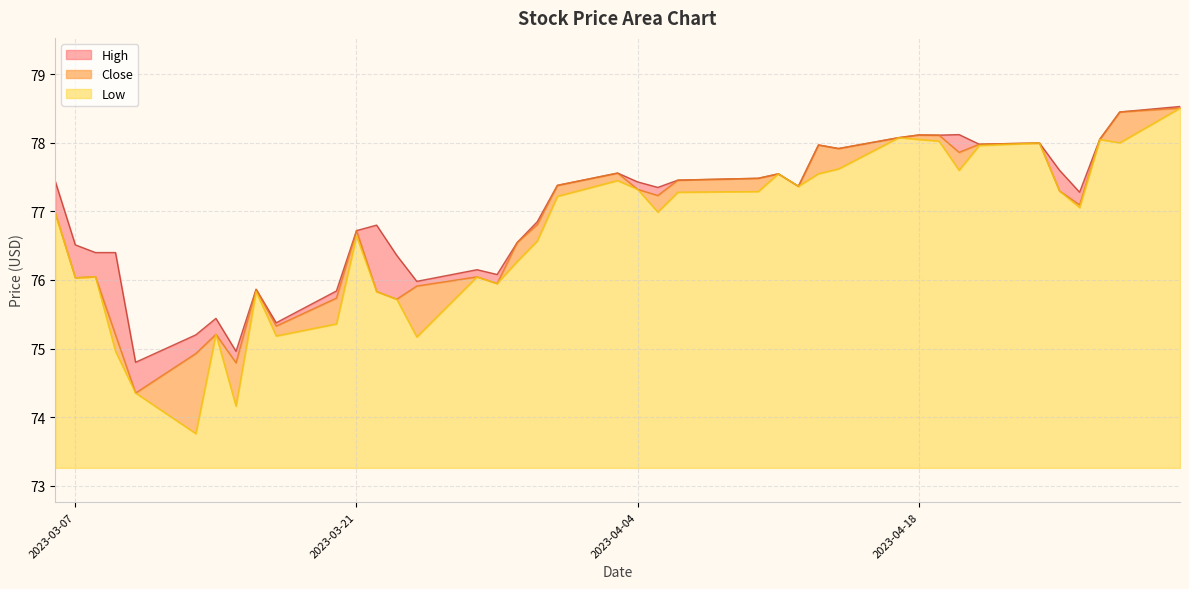

Which series has the largest total across all categories?

High